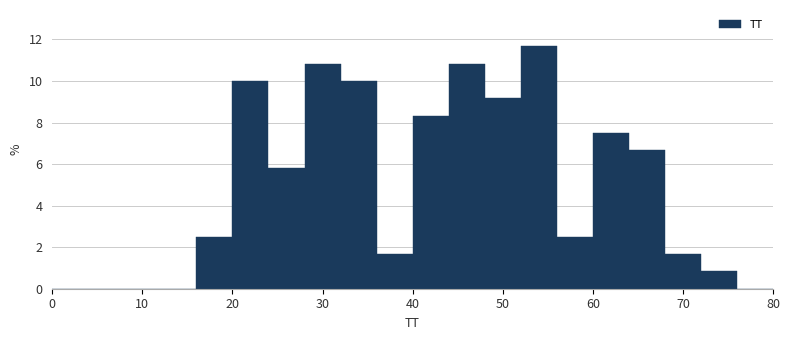

Reading left to right, list every bar in this chart as the range it spans on the x-axis followed by its height. The values are not printed on the chart, so give them approximately, as read against the axis.

0 to 4: 0
4 to 8: 0
8 to 12: 0
12 to 16: 0
16 to 20: 2.6
20 to 24: 10.0
24 to 28: 5.8
28 to 32: 10.8
32 to 36: 10.0
36 to 40: 1.6
40 to 44: 8.4
44 to 48: 10.8
48 to 52: 9.2
52 to 56: 11.6
56 to 60: 2.6
60 to 64: 7.6
64 to 68: 6.6
68 to 72: 1.6
72 to 76: 0.8
76 to 80: 0